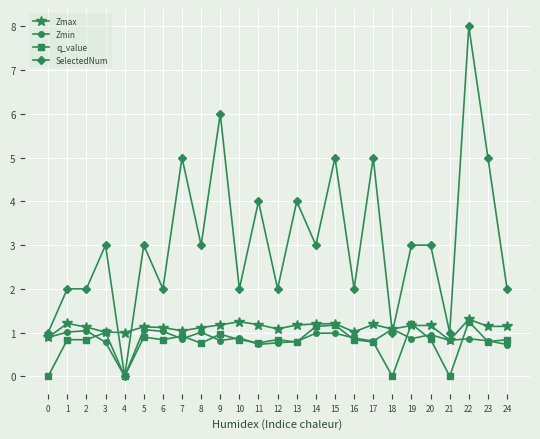

Does the chart have visible grid lines?

Yes